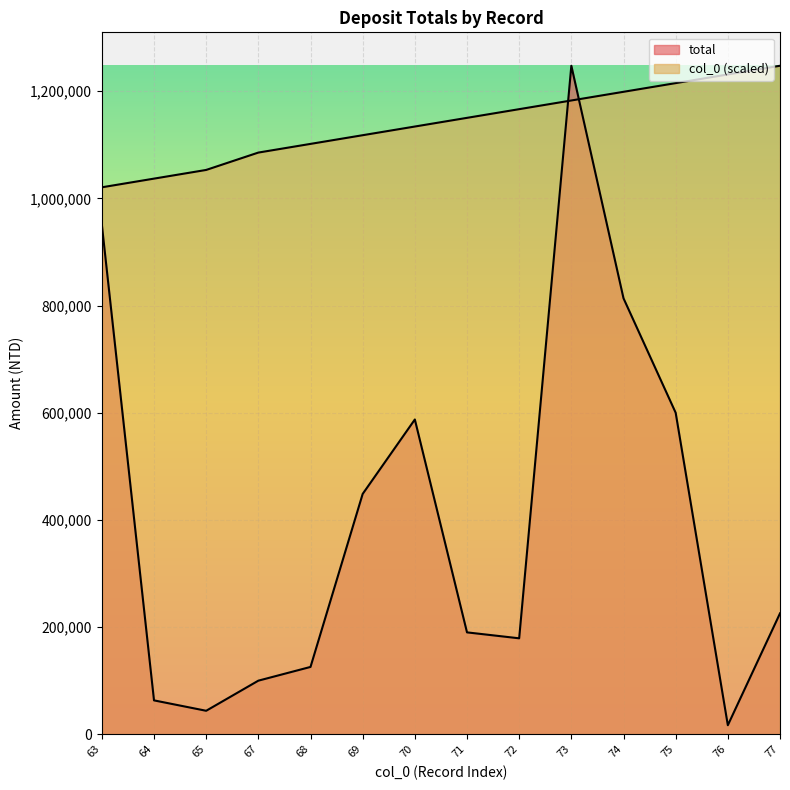

The value of col_0 at 76 is 1231368.8. True or false?

True